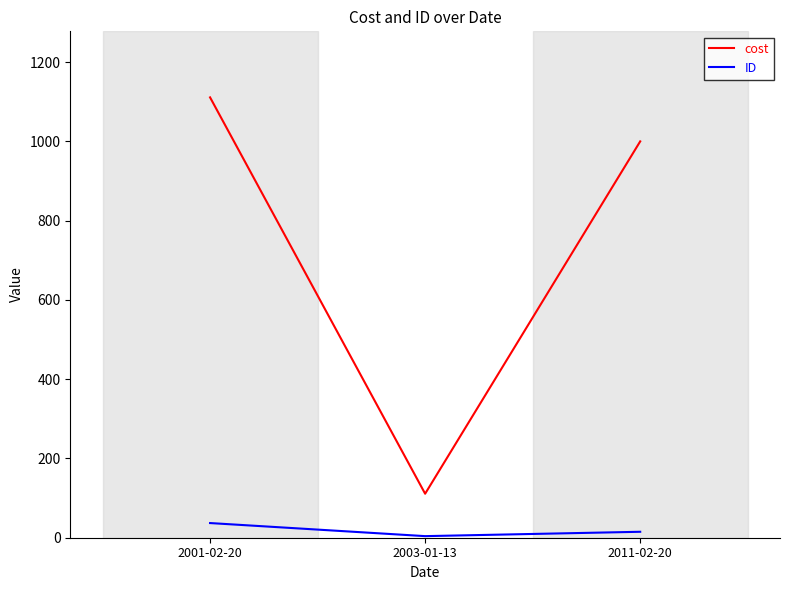

Reading left to right, list all the values displayed in this chart.

cost: 2001-02-20=1111	2003-01-13=111	2011-02-20=1000
ID: 2001-02-20=37	2003-01-13=4	2011-02-20=15